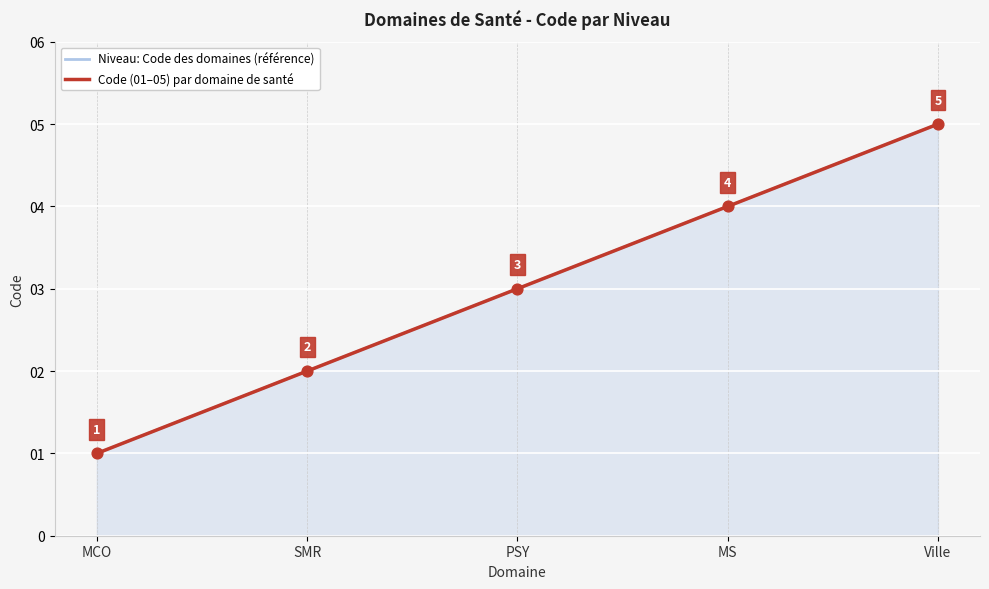

Which series contains the lowest Y value?

Niveau: Code des domaines (référence)